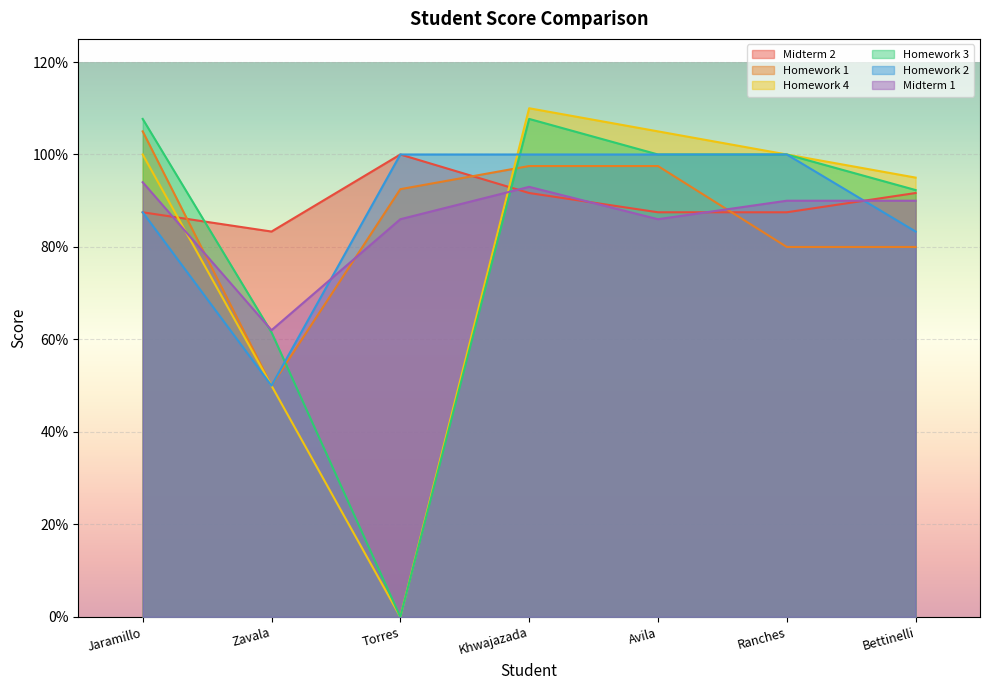

At which category does the chart reach its minimum across all series?

Torres